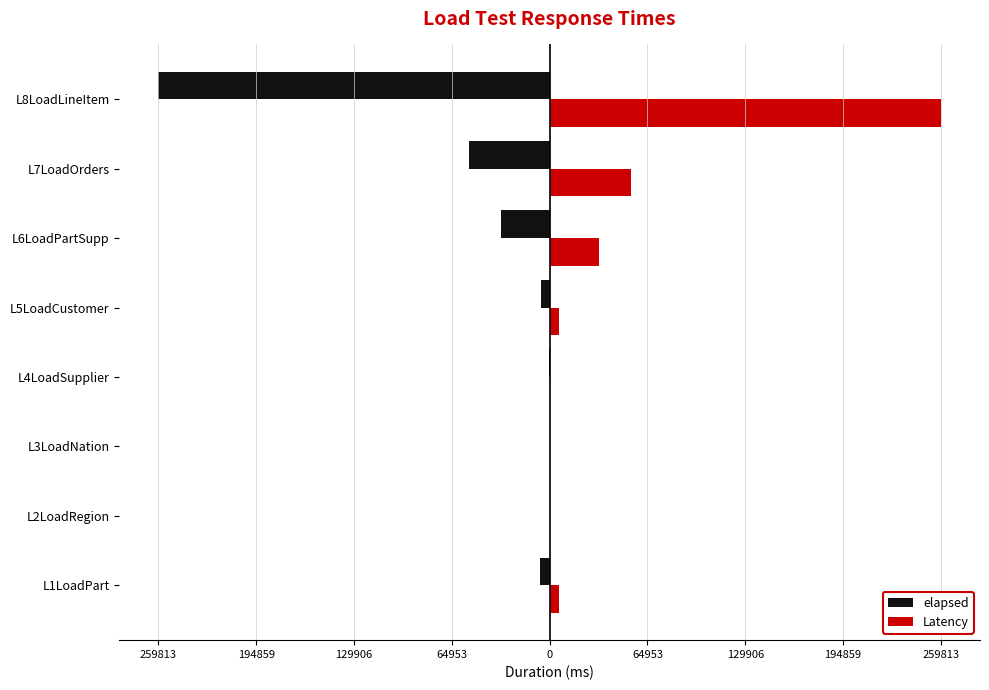

What are all the series names shown in the legend?

elapsed, Latency